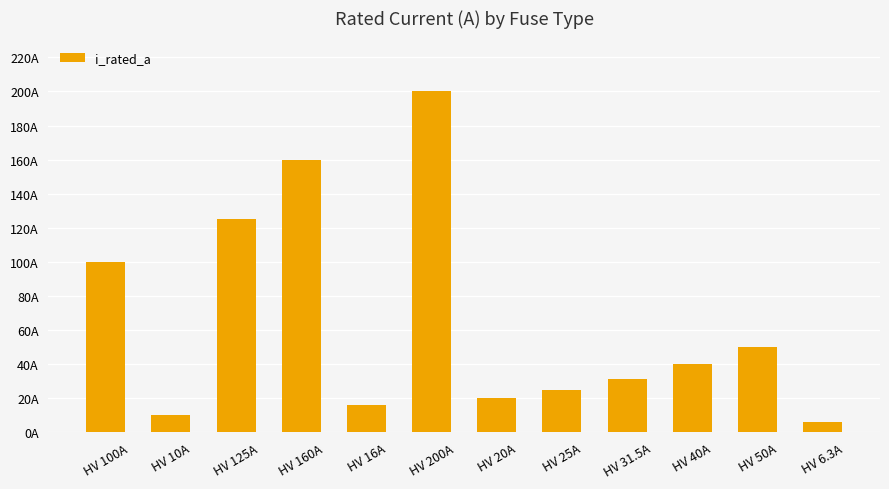

What is the difference between the maximum and minimum values?

193.7